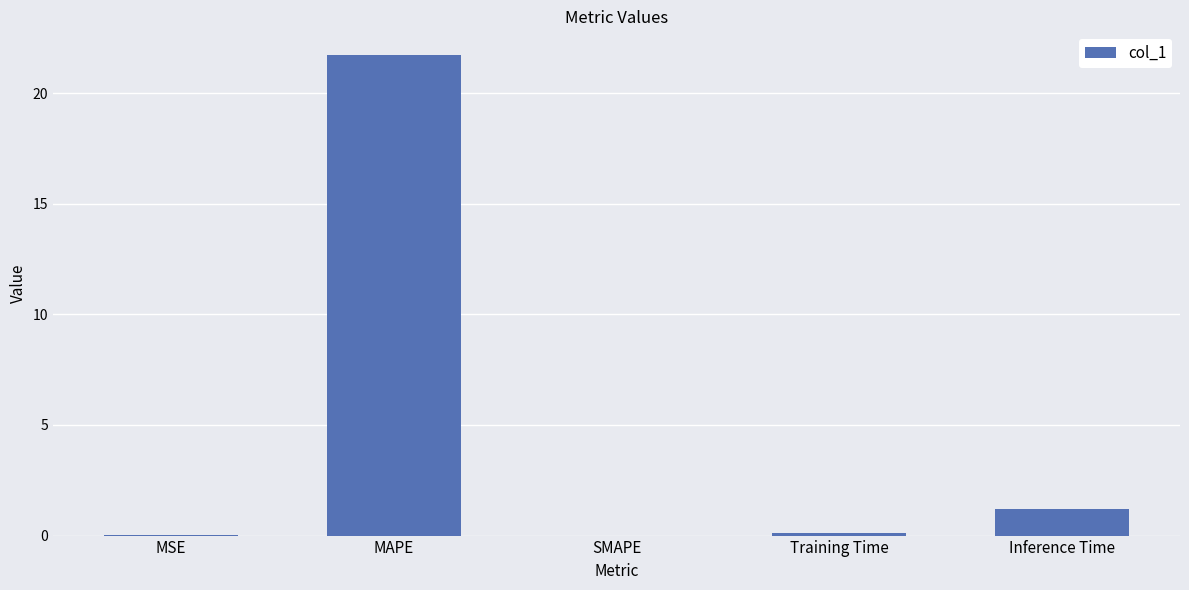

What is the sum of all values?

23.0